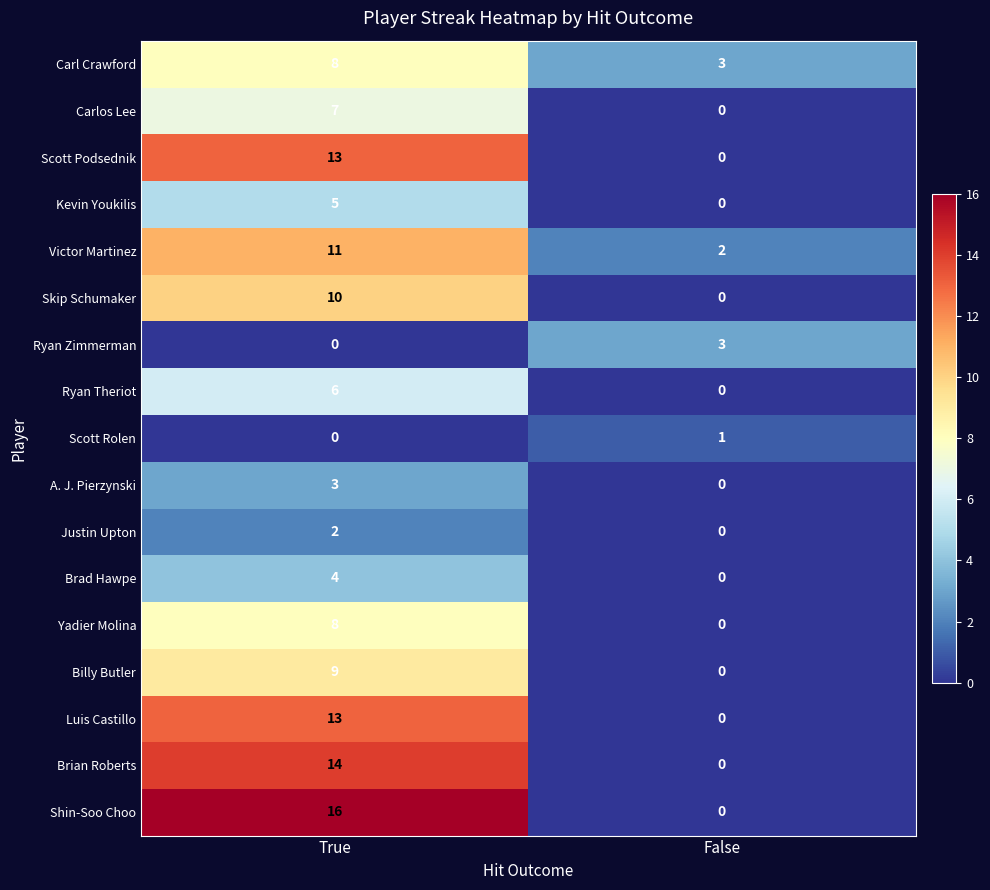

Count the number of data series in this chart.

17